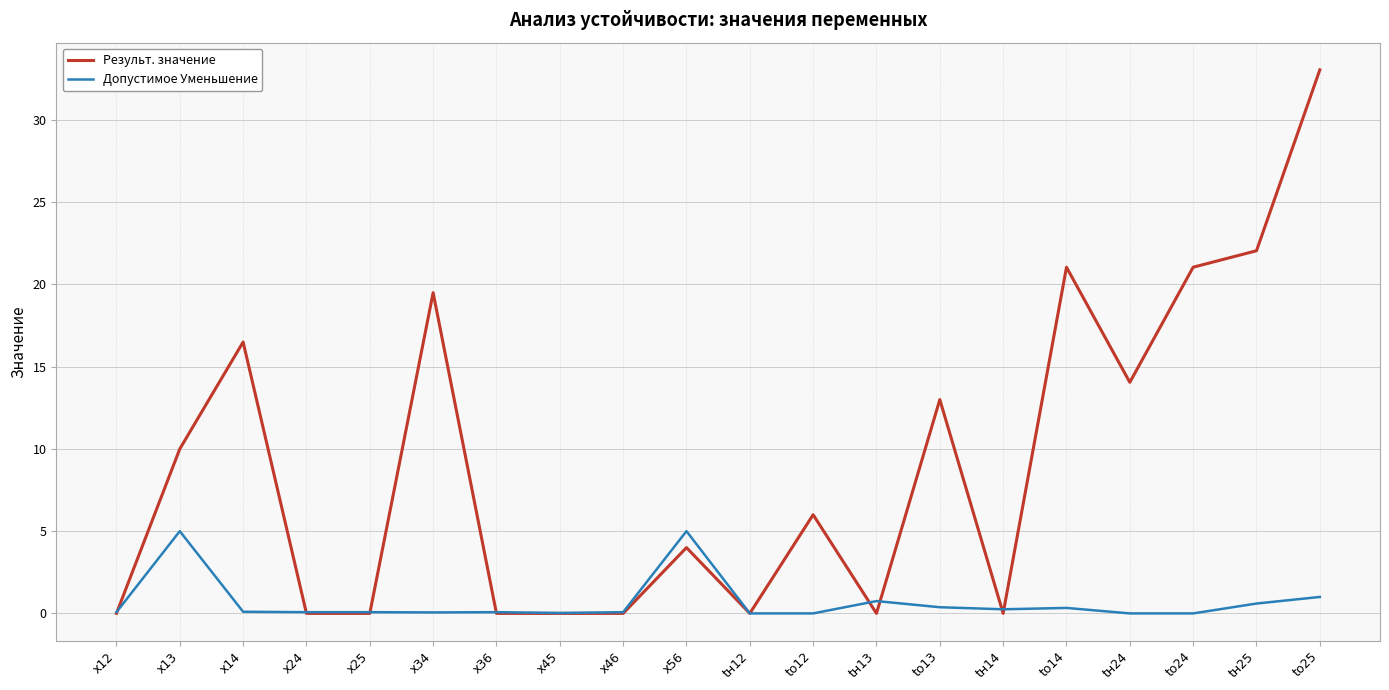

Which label corresponds to the largest value in the chart?

to25